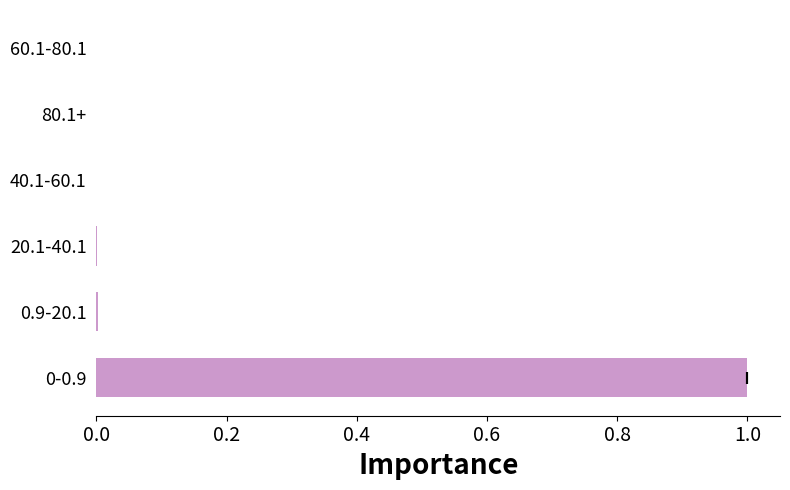

Count the number of categories in the chart.

6